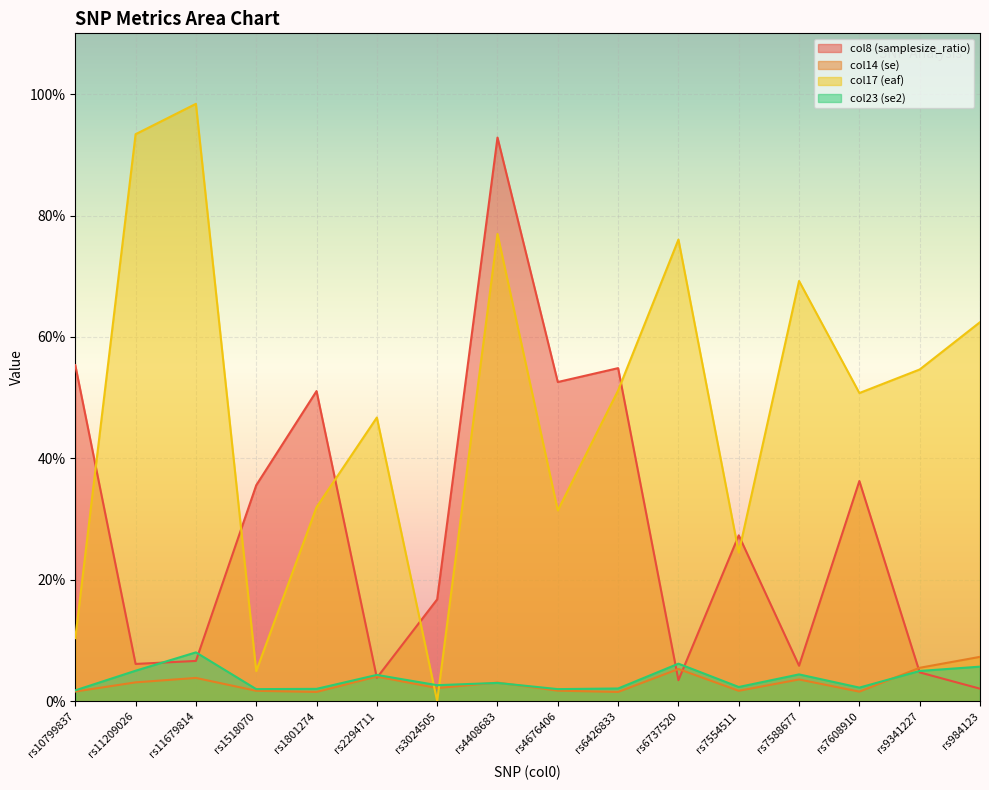

How many intersections are there between col17 (eaf) and col14 (se)?

2